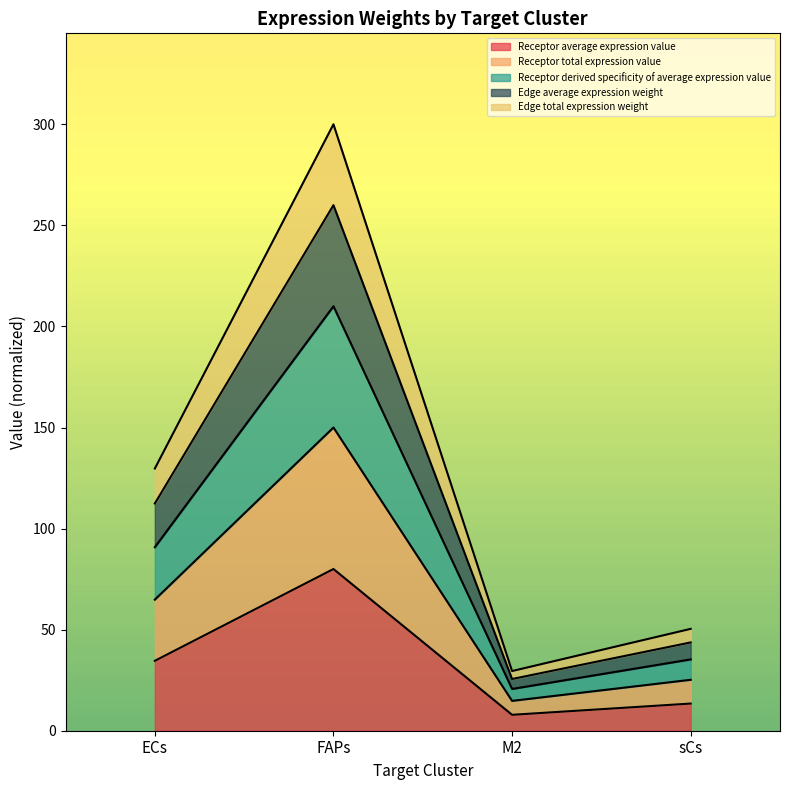

Reading left to right, transcribe the values for Receptor average expression value.

ECs=34.6	FAPs=80.0	M2=7.9	sCs=13.4